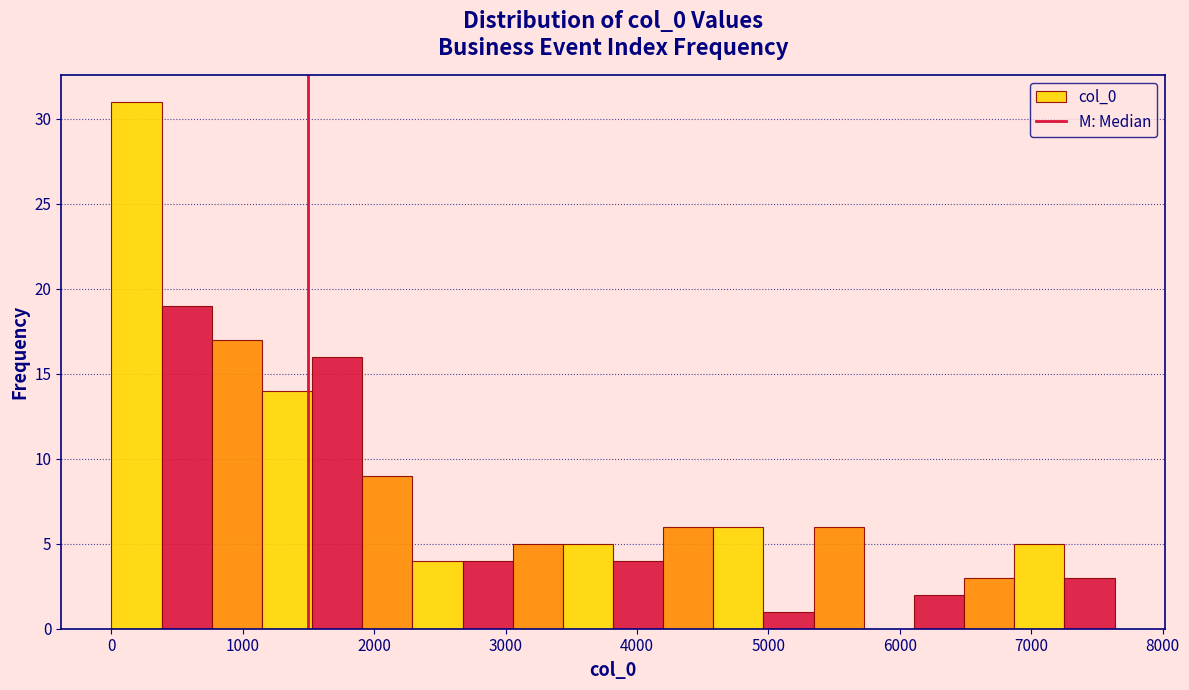

Around what value on the x-axis is the tallest bar? Give the approximate position of its centre, as read against the axis.

200